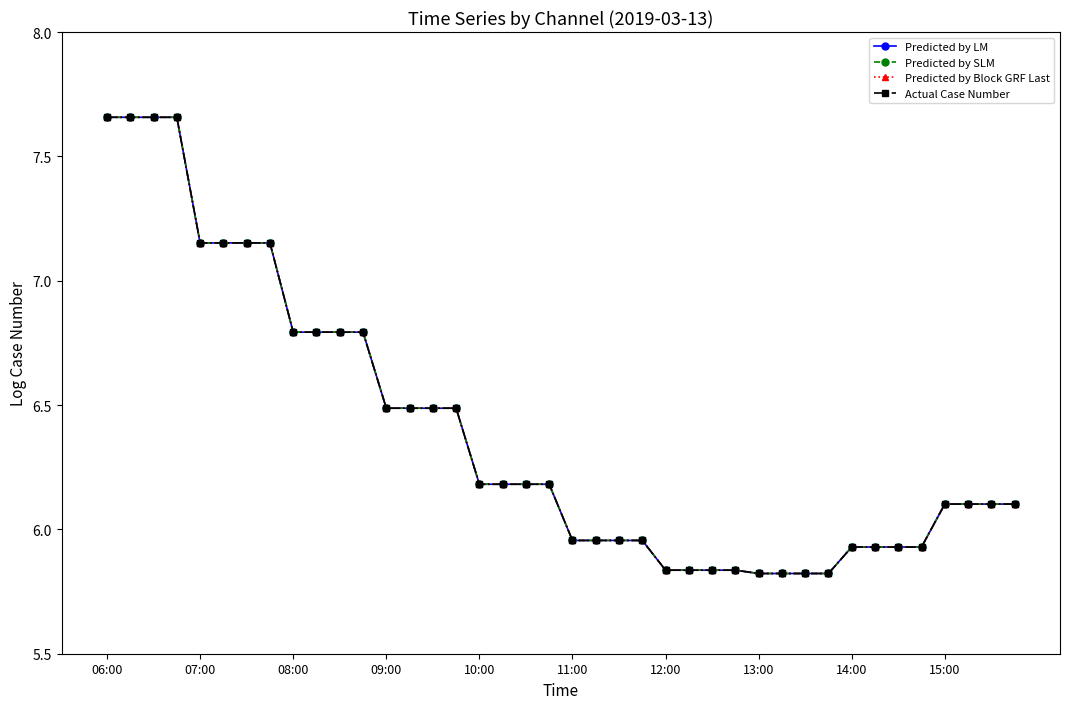

Is this an area chart (filled region under the line)?

No